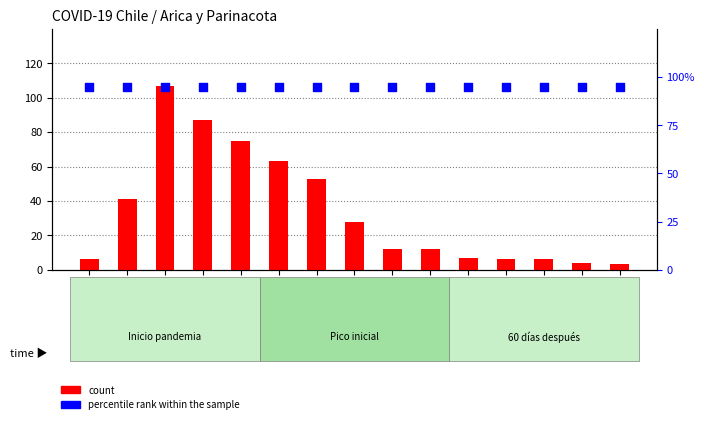

Which series has the largest total across all categories?

percentile rank within the sample